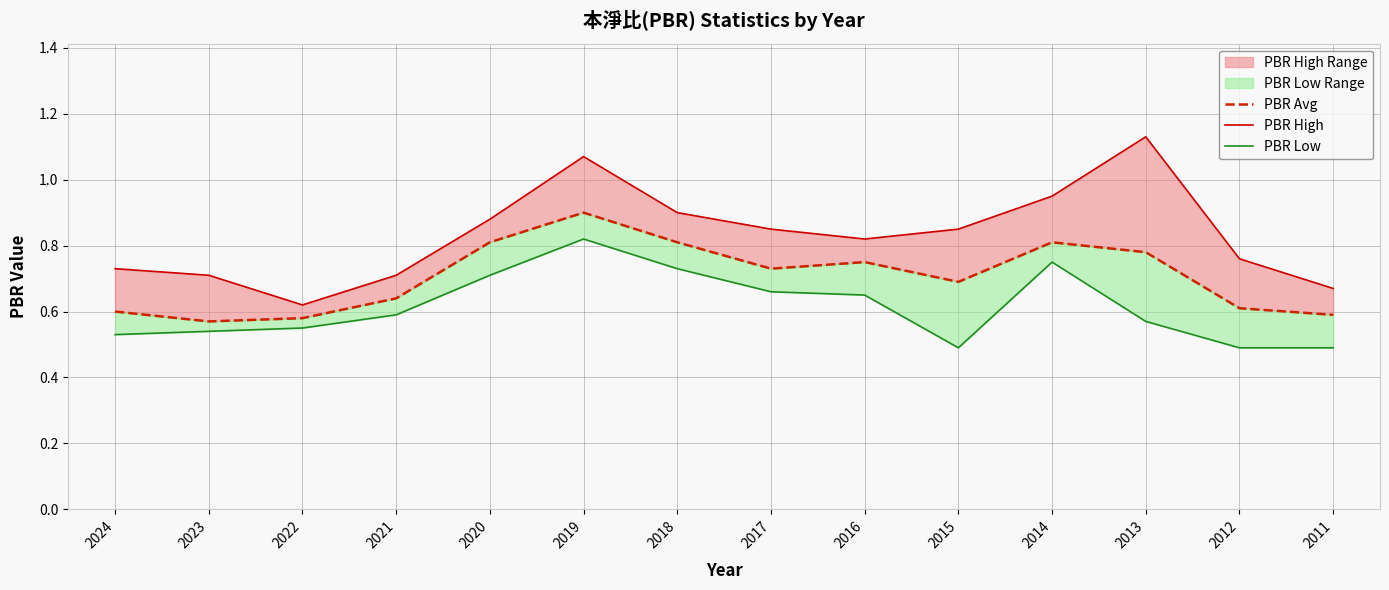

What is the maximum value shown in the chart?

1.1